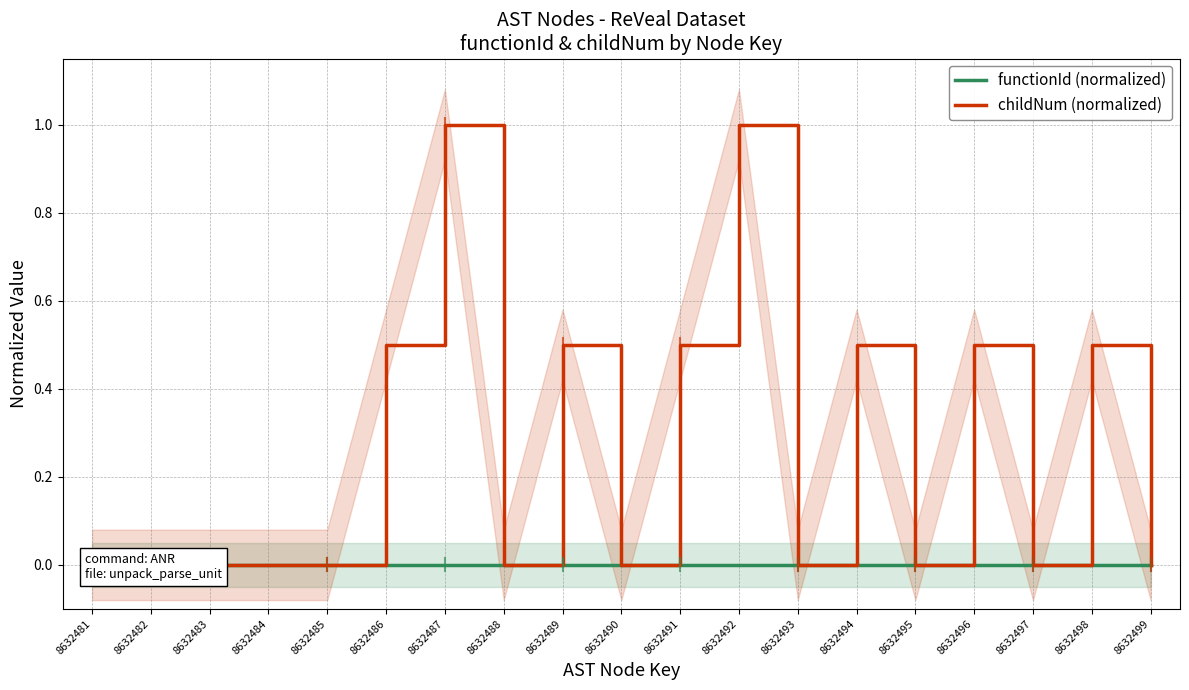

Which series has the largest total across all categories?

childNum (normalized)